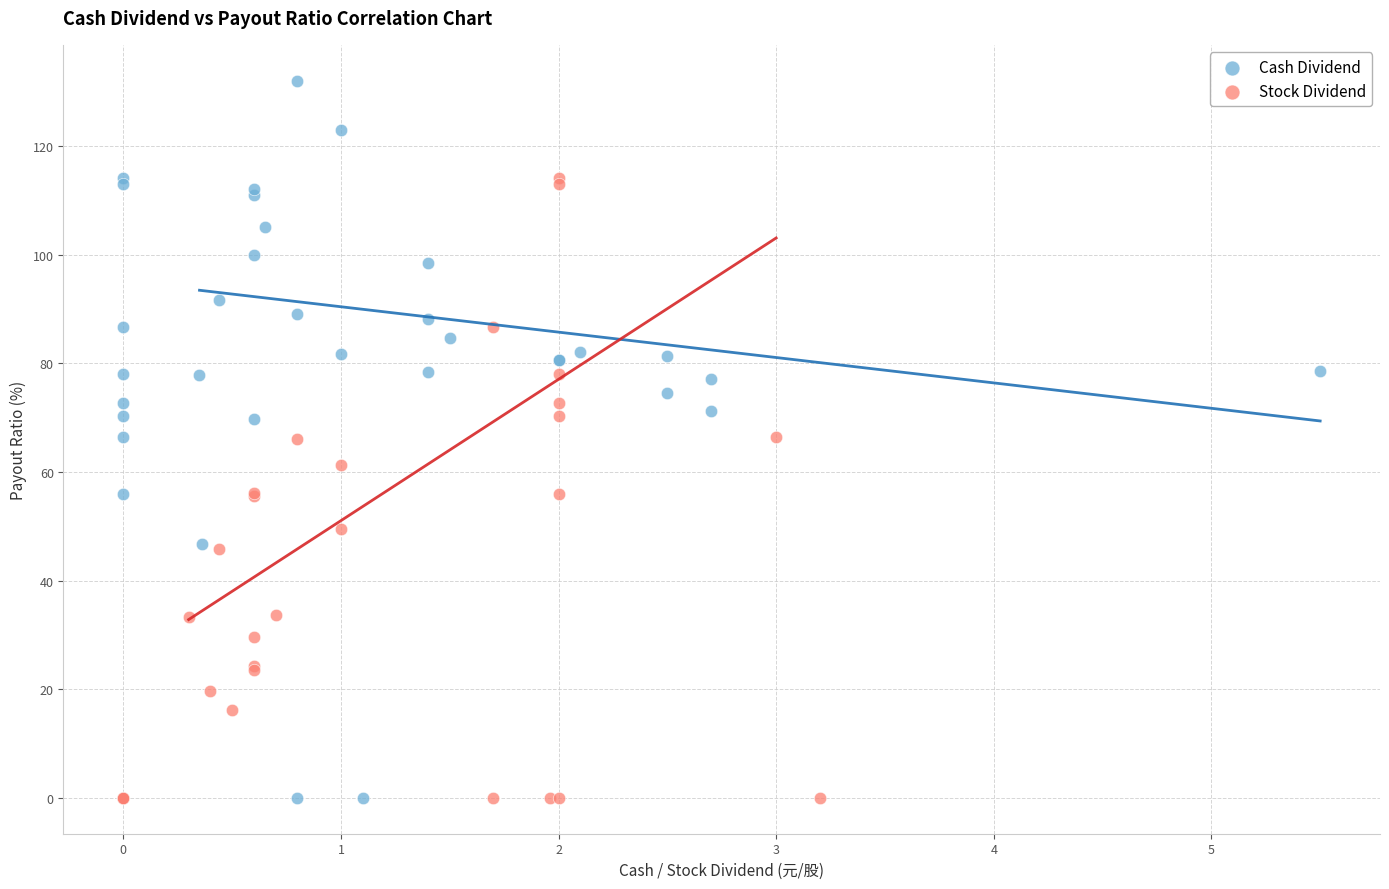

Which series contains the highest Y value?

Cash Dividend